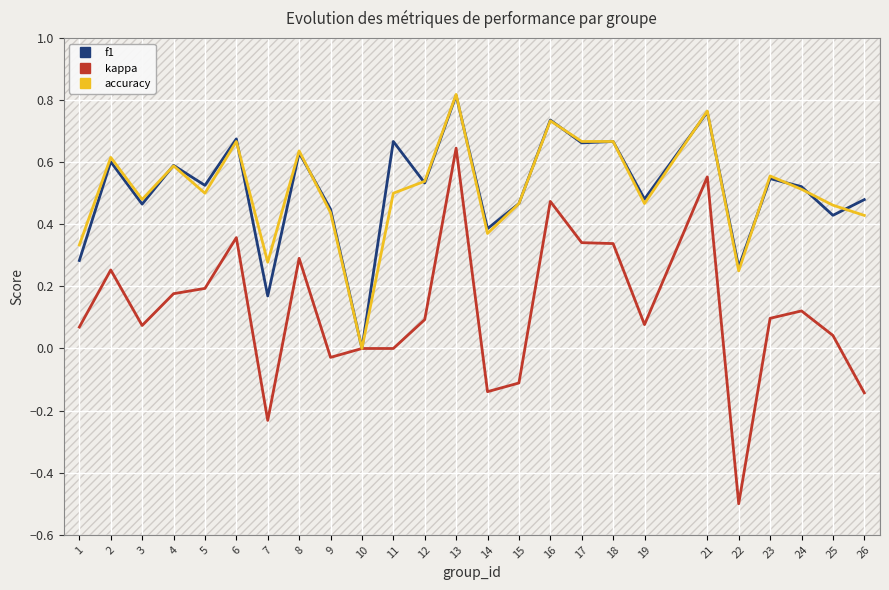

Is this an area chart (filled region under the line)?

No